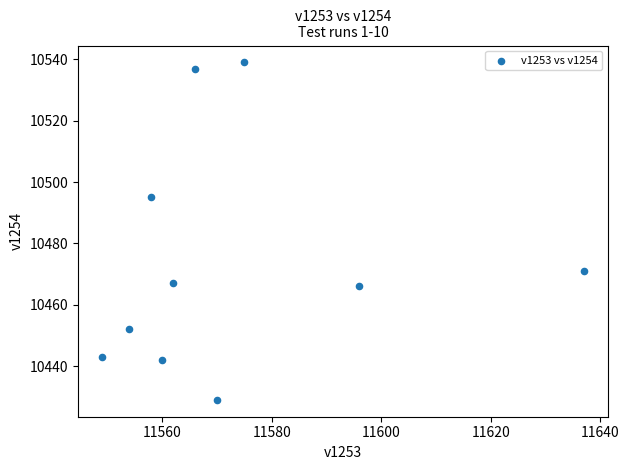

What is the average X value?

11573